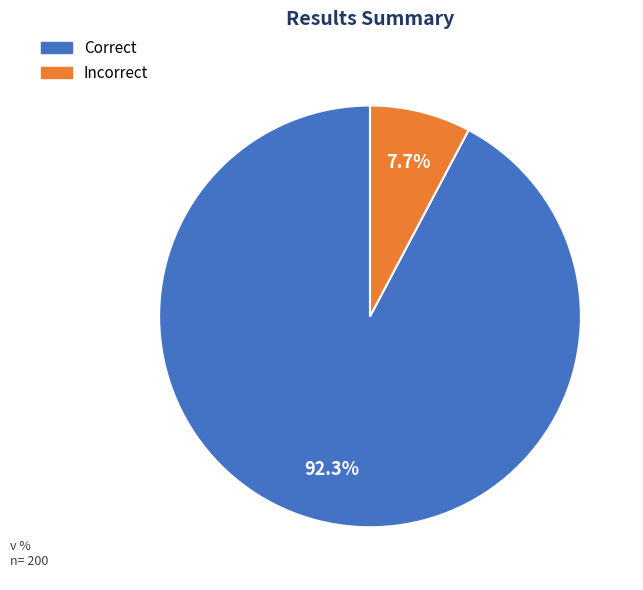

Is it true that Incorrect is 17% of the pie?

False